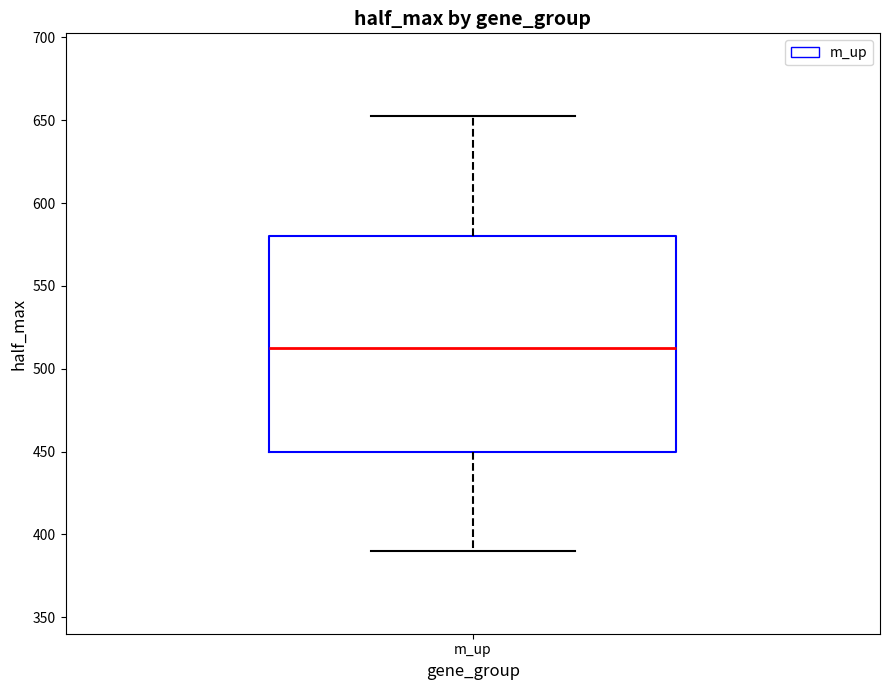

Read this box plot against the y-axis: the position of the median line, the range covered by the box, and the ends of both whiskers. The values are not printed on the chart, so give them approximately, as read against the axis.

median 515, box 450 to 580, whiskers 390 to 655